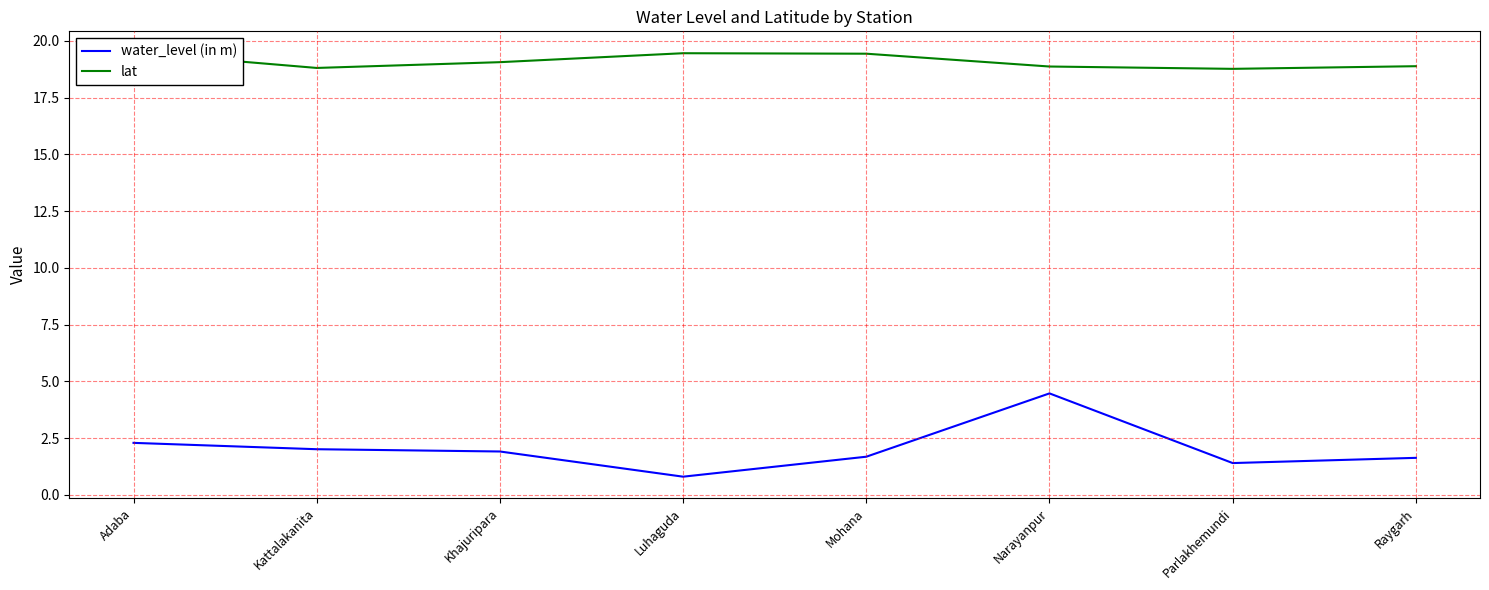

How many data points in water_level (in m) are less than 1?

1